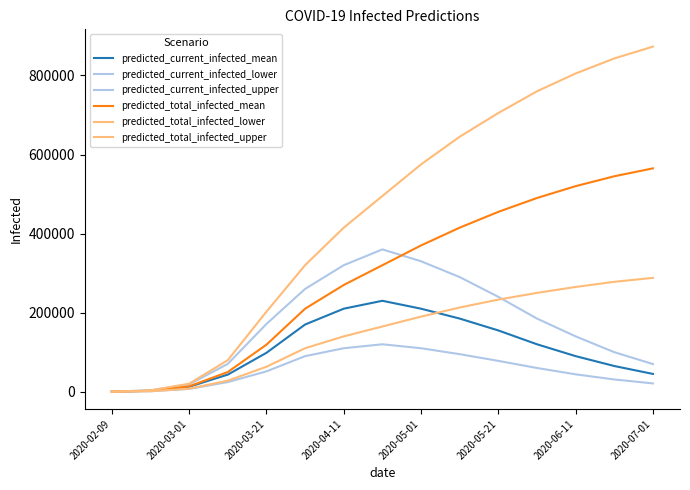

Where does the predicted_total_infected_upper series first go above 495000?

2020-05-01